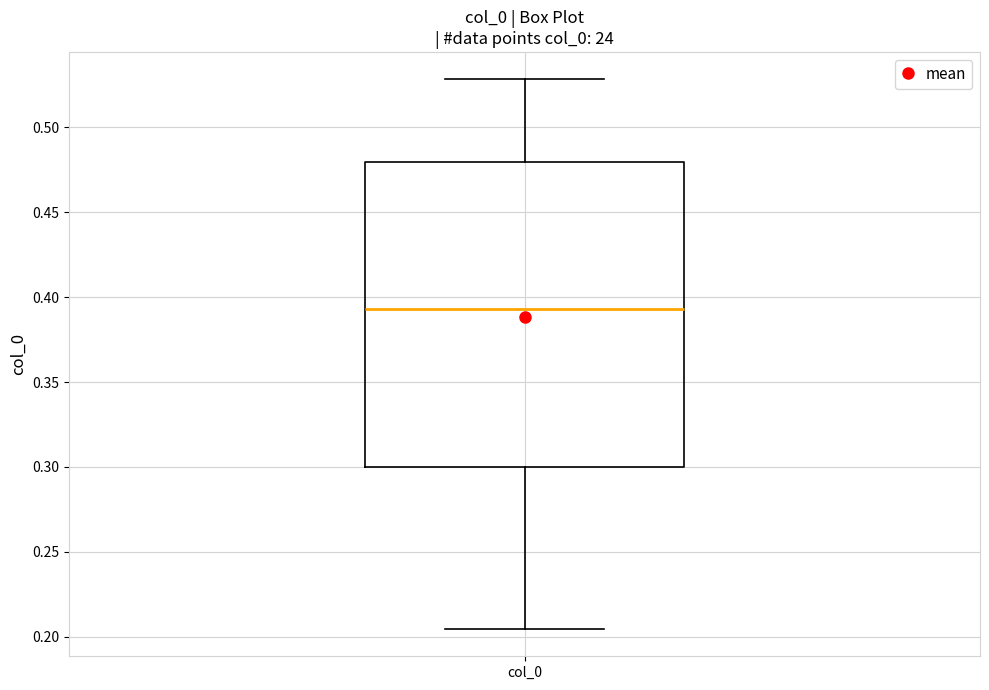

Read this box plot against the y-axis: the position of the median line, the range covered by the box, and the ends of both whiskers. The values are not printed on the chart, so give them approximately, as read against the axis.

median 0.395, box 0.300 to 0.480, whiskers 0.205 to 0.530